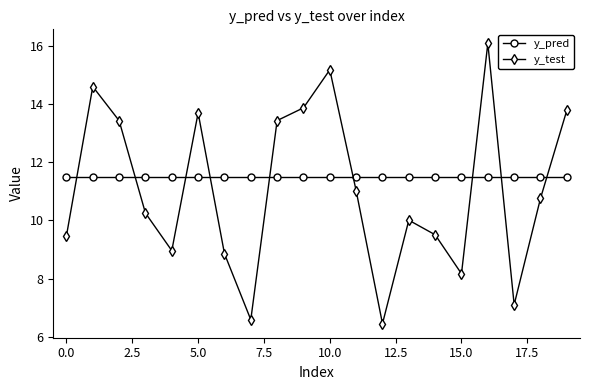

What is the minimum value shown in the chart?

6.5